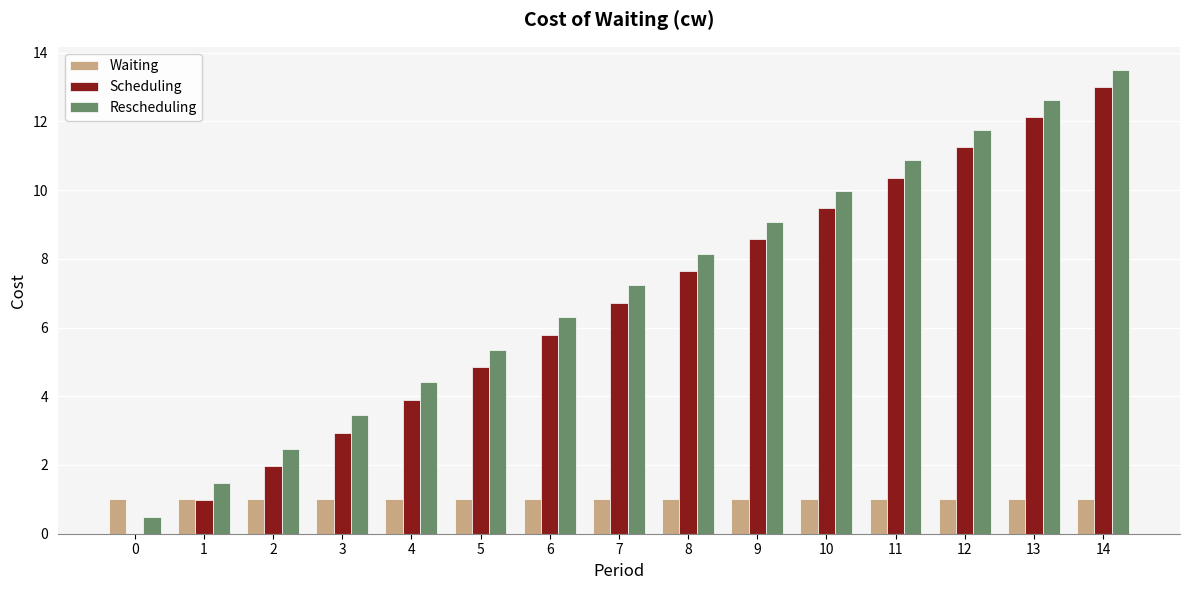

Count the number of data series in this chart.

3